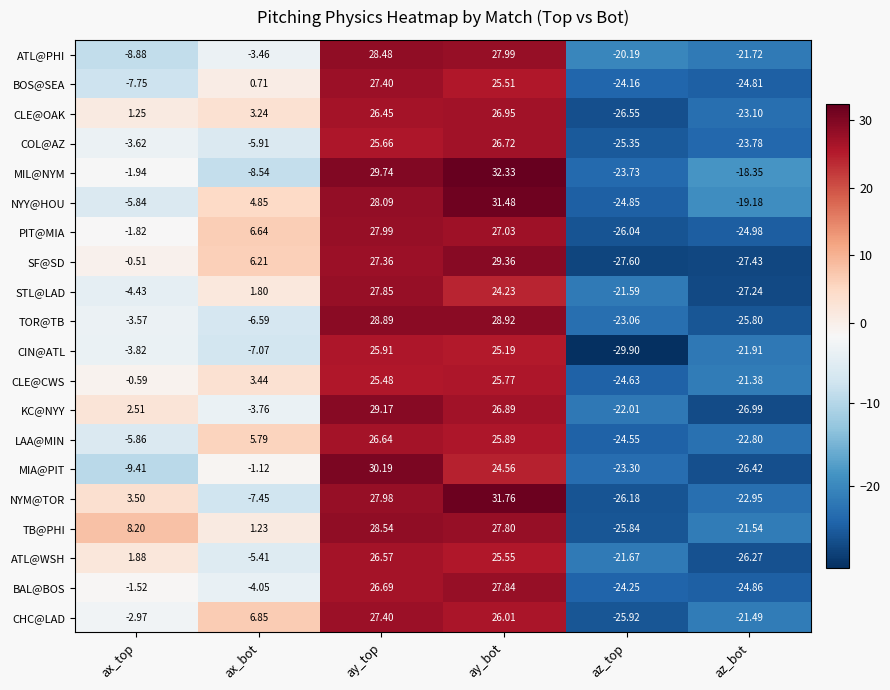

At which category is the sum across all series the highest?

ay_top